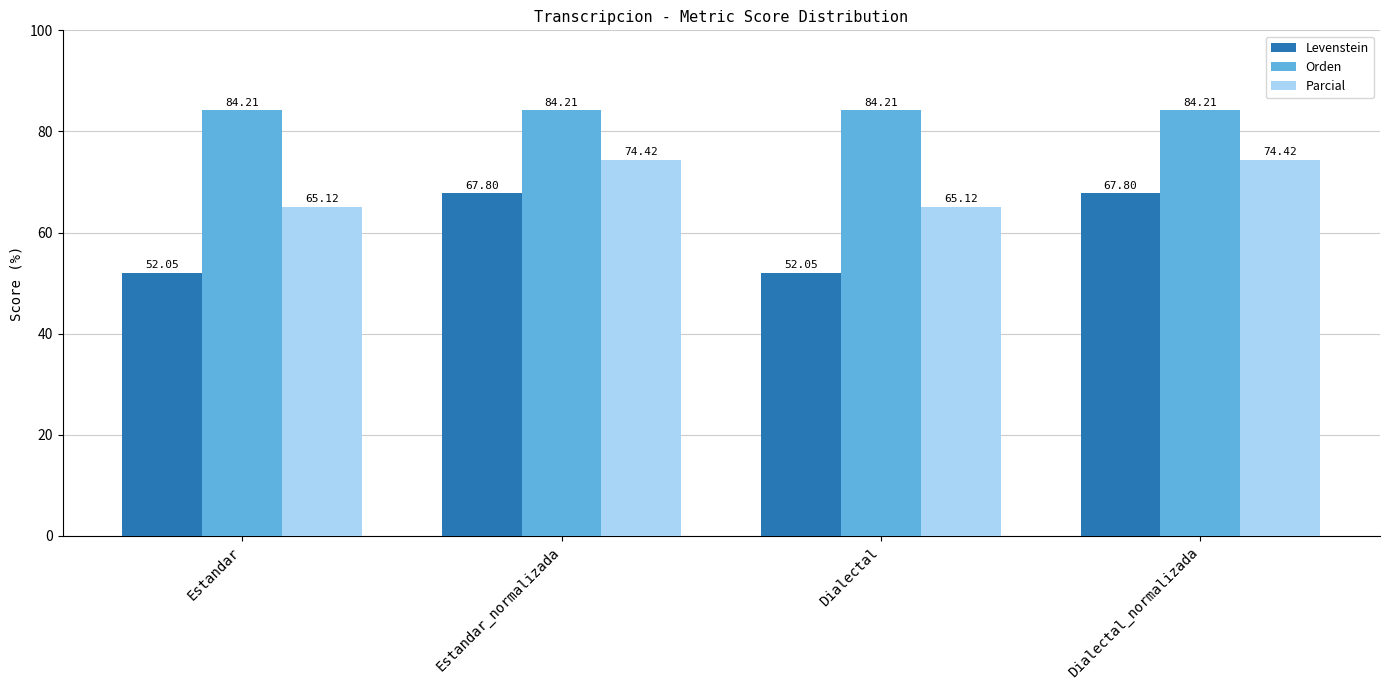

What is the label of the 4th bar from the right?

Estandar